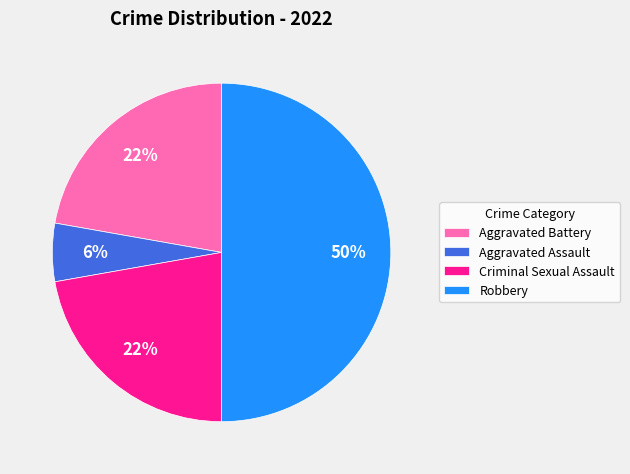

Is Criminal Sexual Assault the majority of the pie?

No